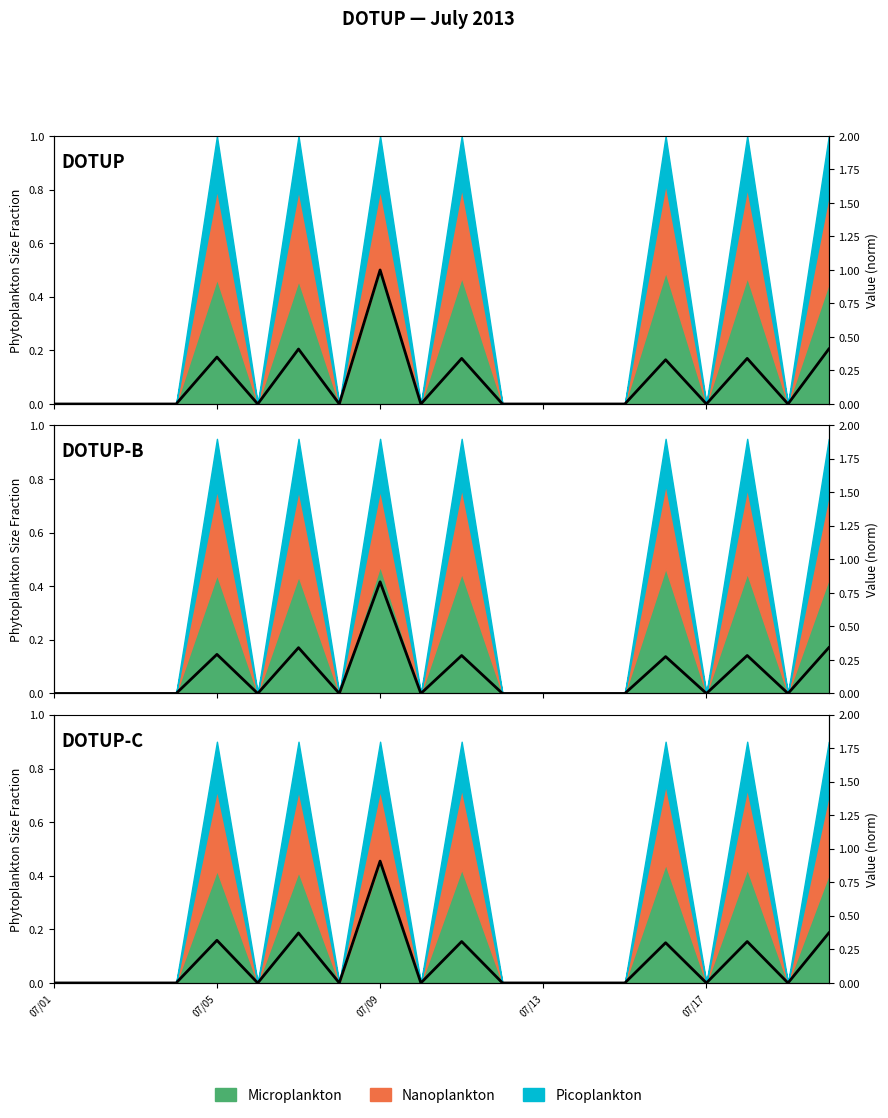

How many values are above zero?

7